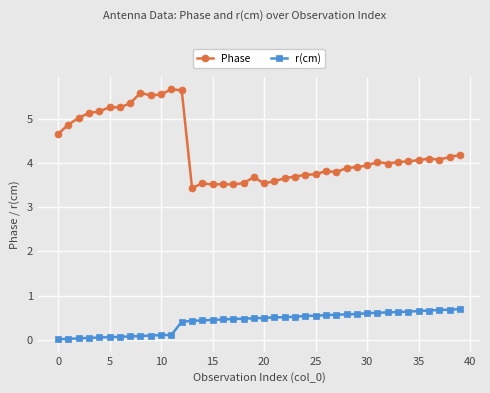

Which series has the largest total across all categories?

Phase